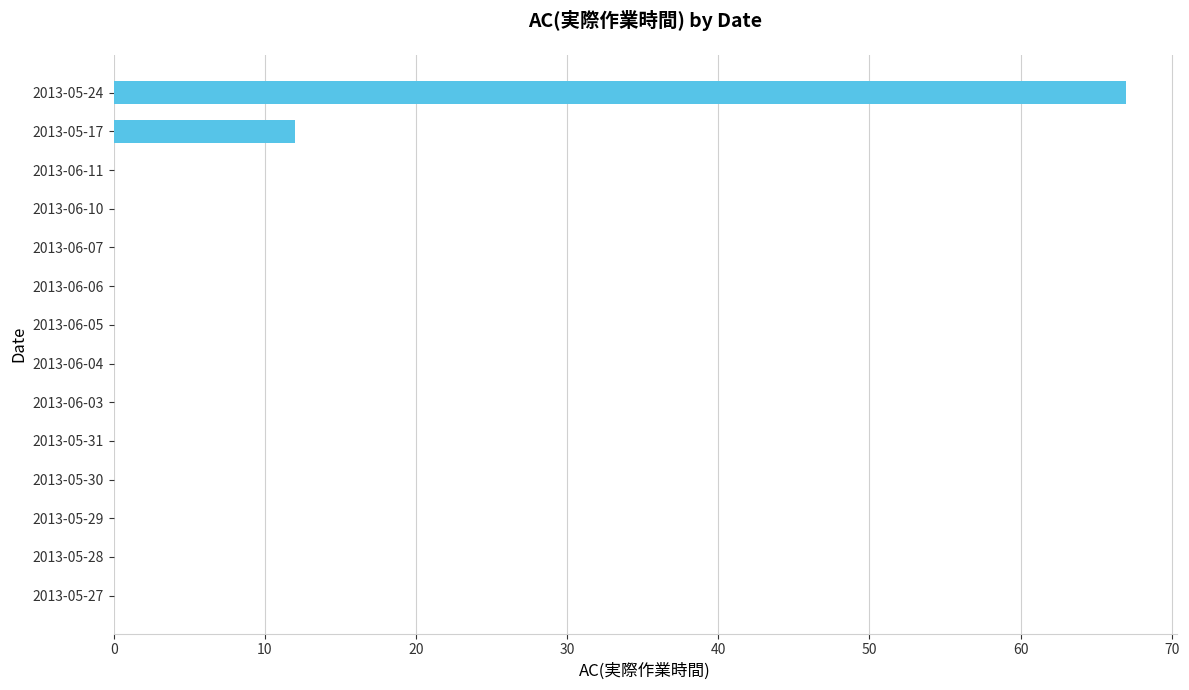

The chart shows a value of 0 at 2013-06-05. True or false?

True